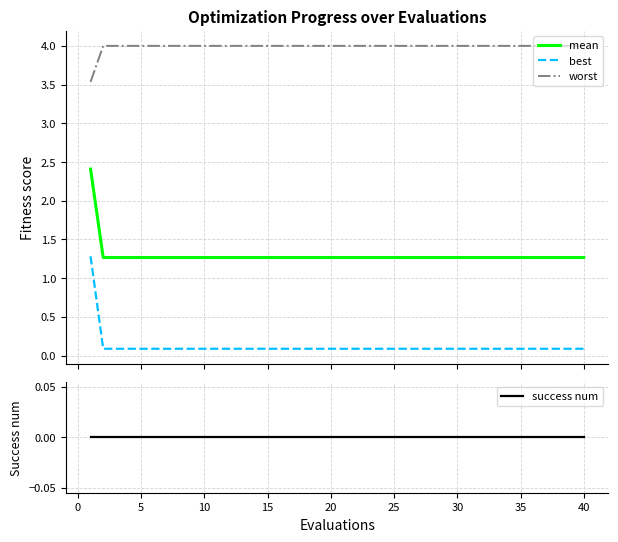

True or false: mean and worst intersect in this chart.

False